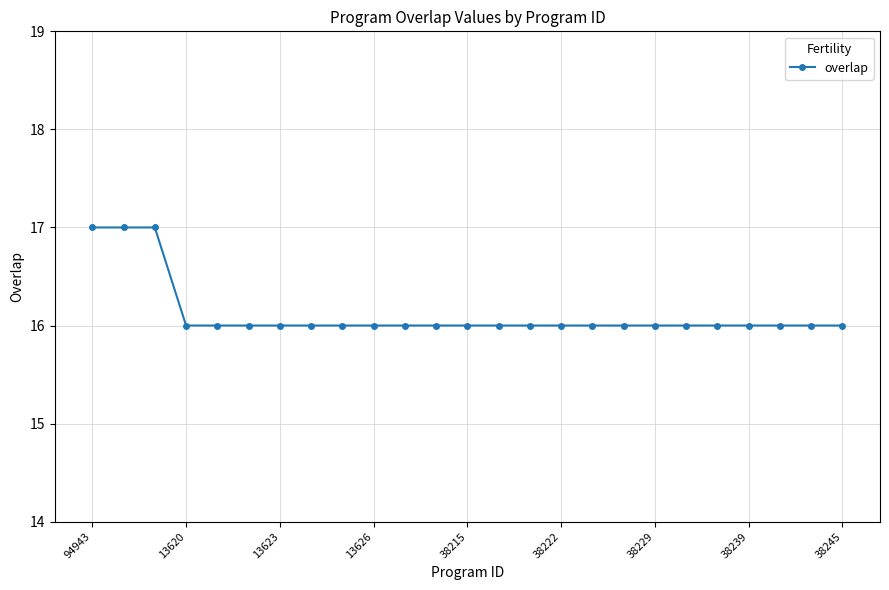

What is the average value?

16